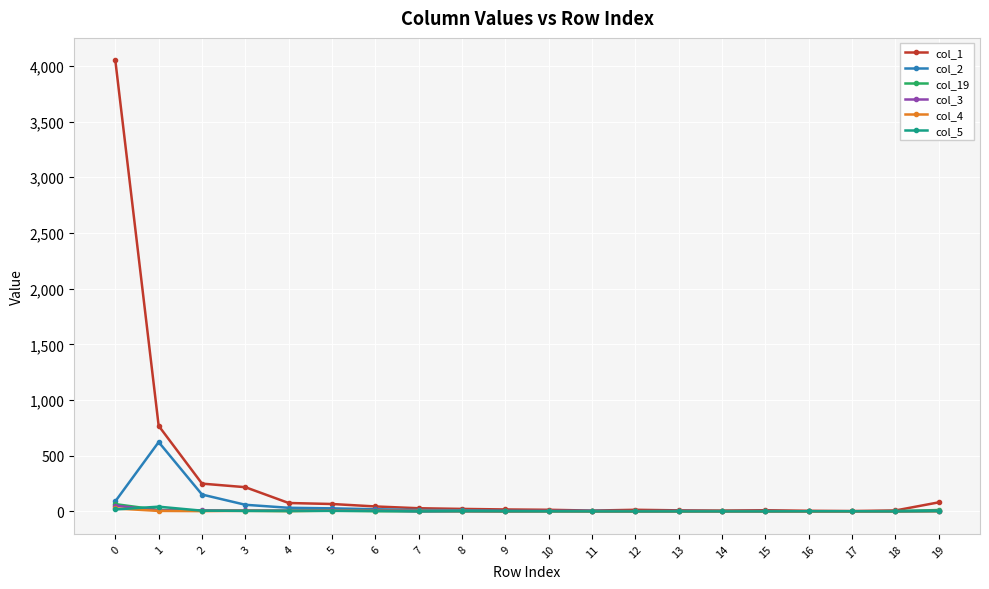

What is the difference between the maximum and minimum values in the col_3 series?

51